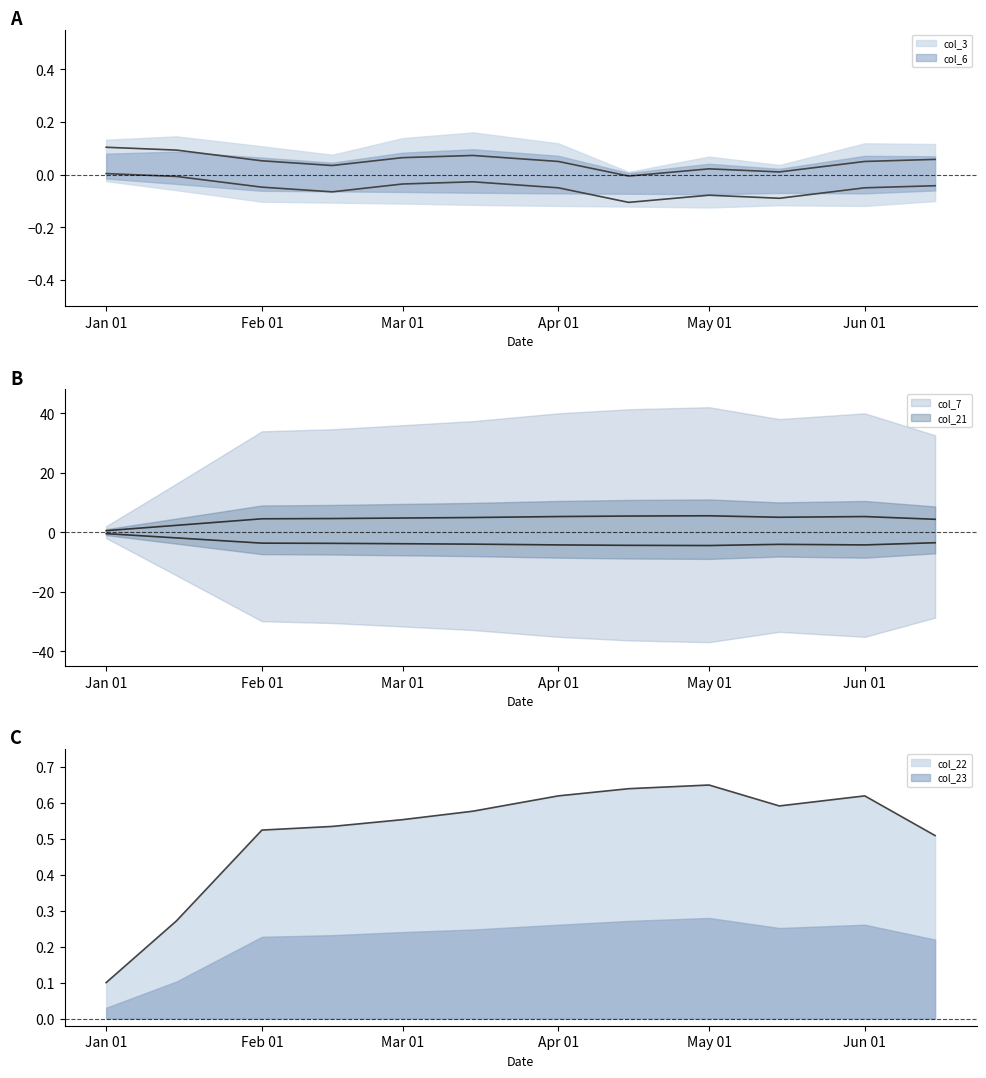

What is the total value across all series at Feb 01?

1.3